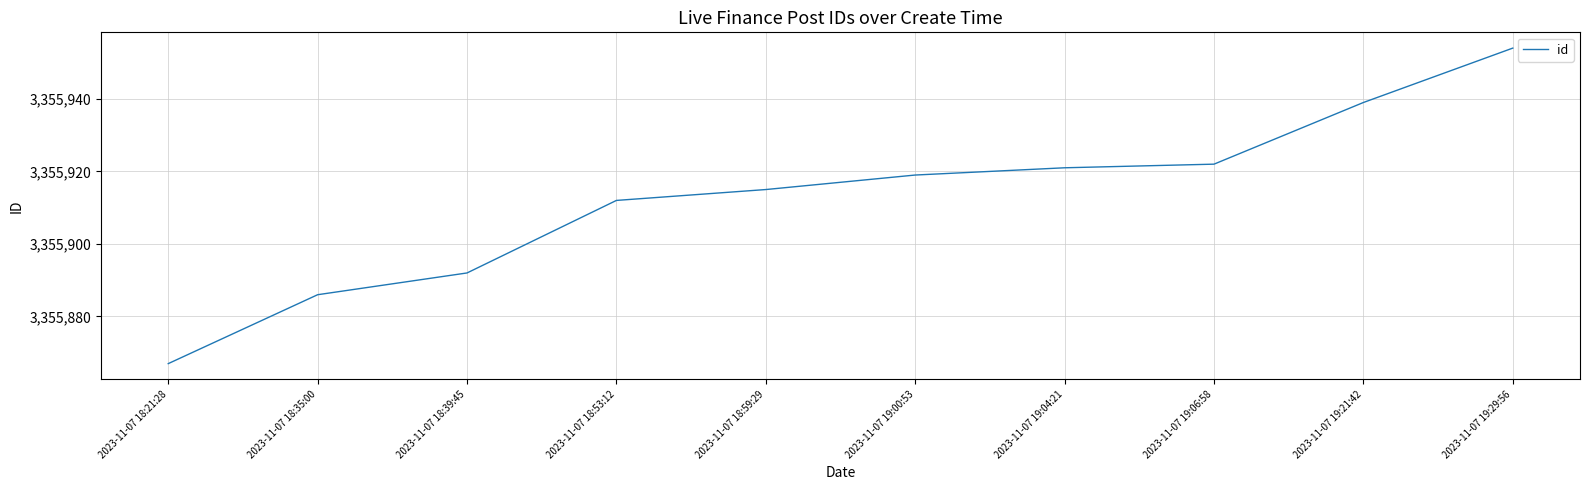

The chart shows a value of 5165978 at 2023-11-07 19:00:53. True or false?

False